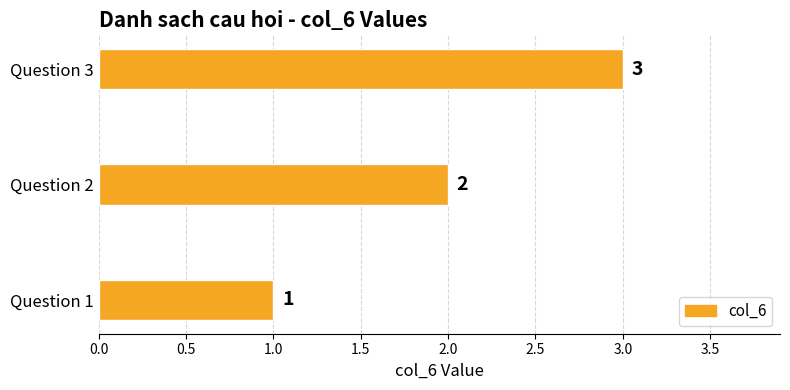

Is it true that the value at Question 2 is 2?

True